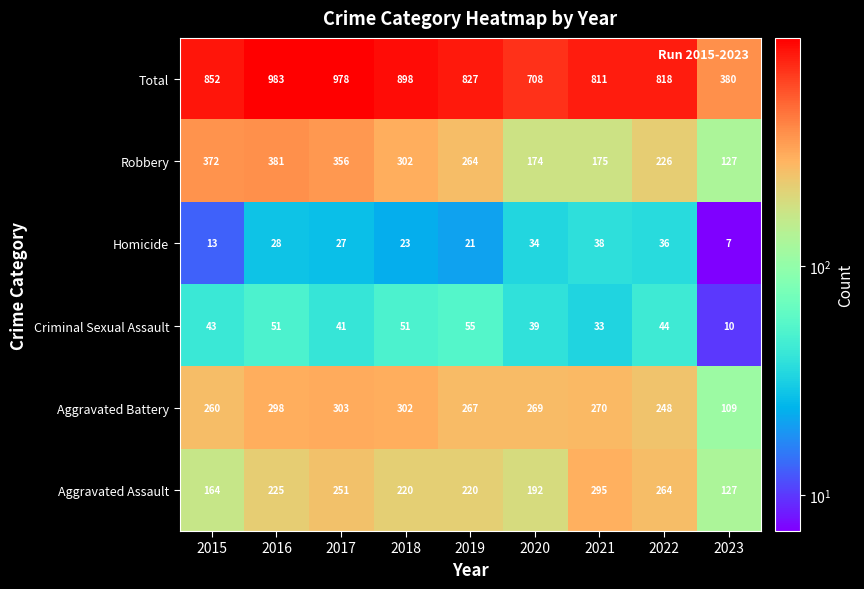

Is it true that Aggravated Assault equals 151 at 2021?

False